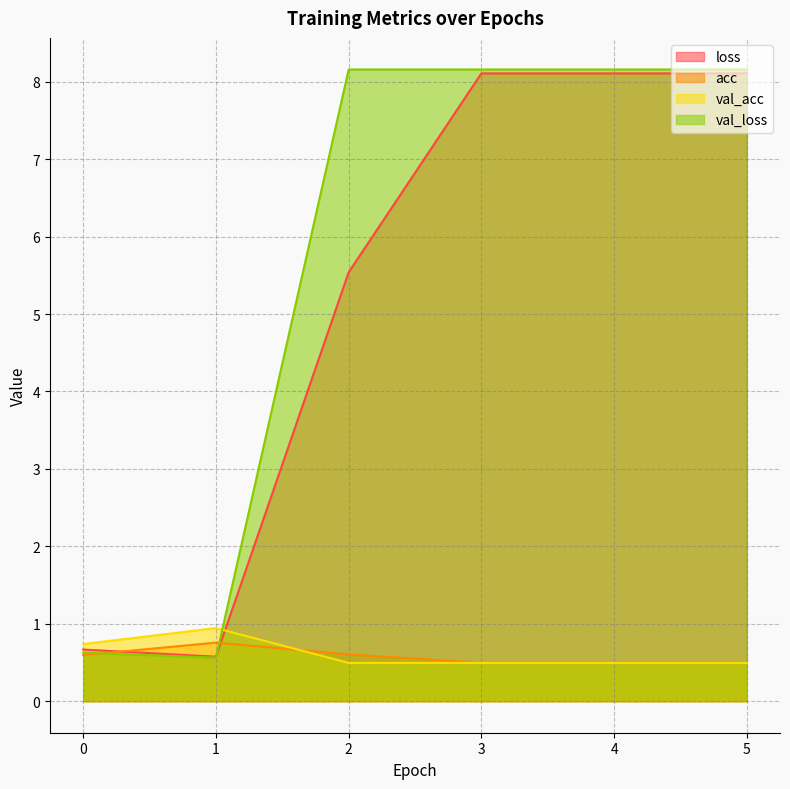

At which category does loss reach its first local valley?

1